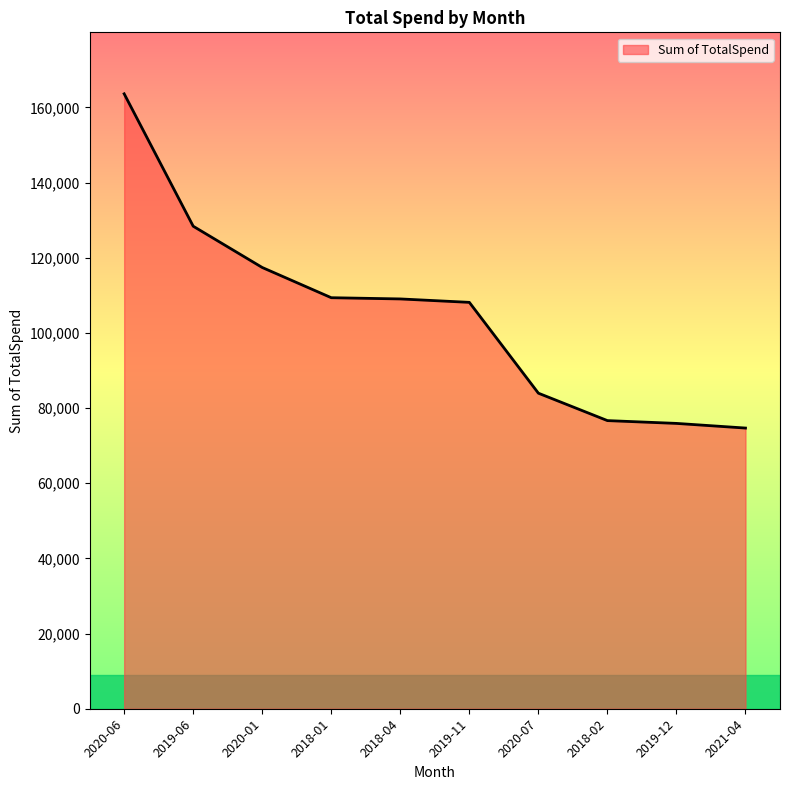

Approximately how many times larger is the value at 2020-06 compared to 2018-01?

1.5